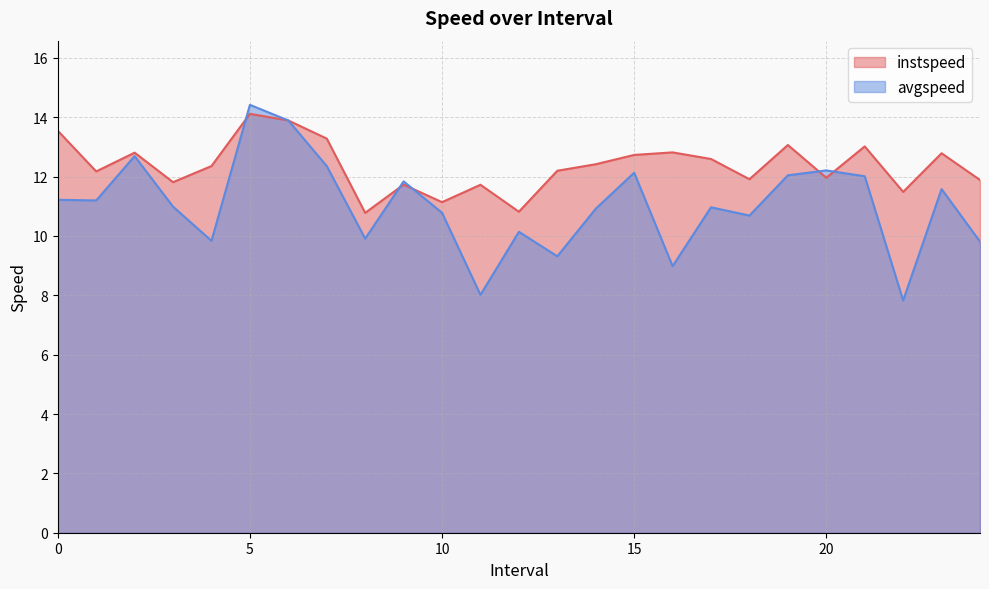

What are all the series names shown in the legend?

instspeed, avgspeed